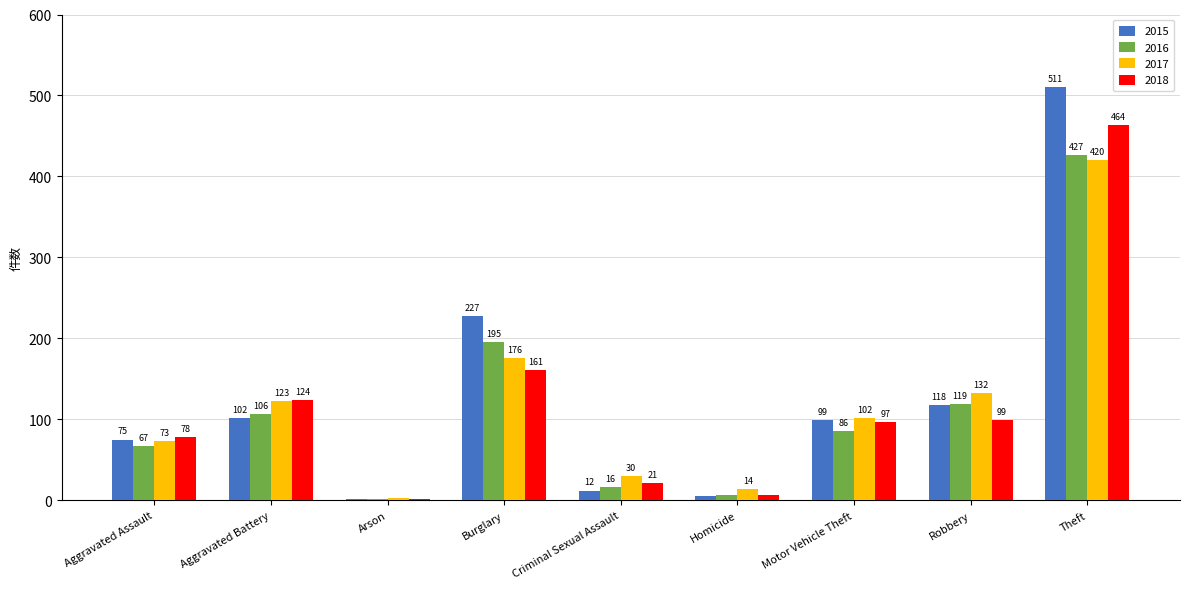

Between Motor Vehicle Theft and Theft, which series saw the biggest shift?

2015